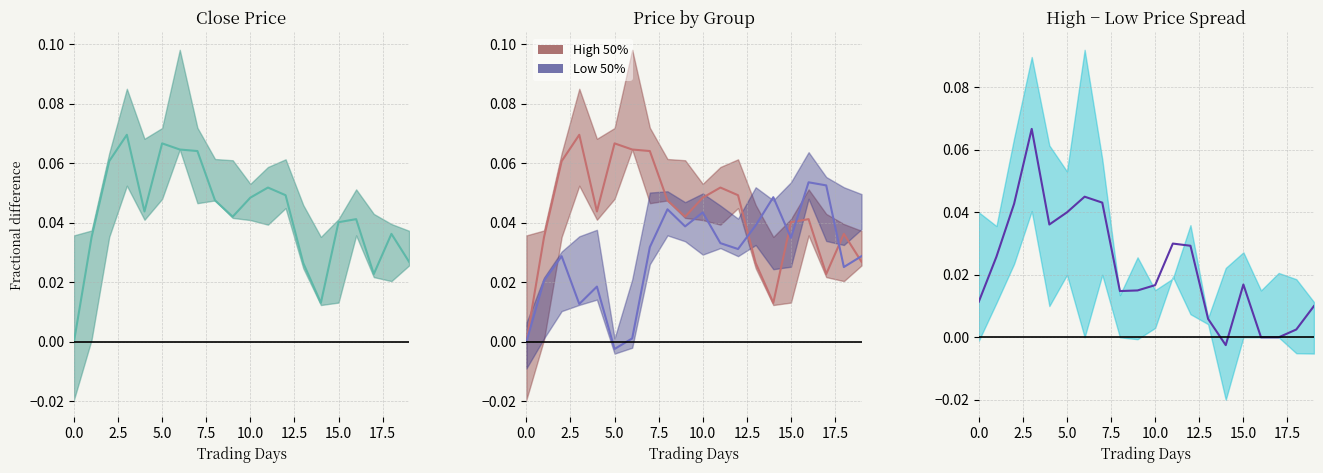

True or false: close and High group cross at least once.

False